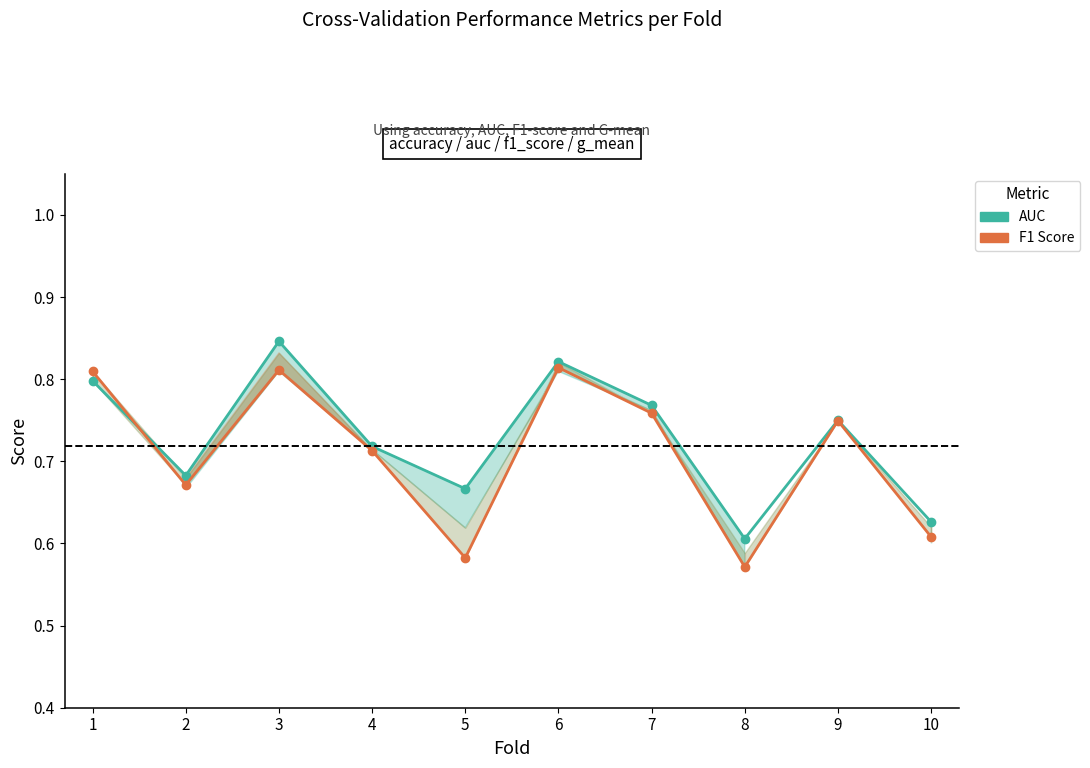

The value of F1 Score at 1 is 0.8. True or false?

True